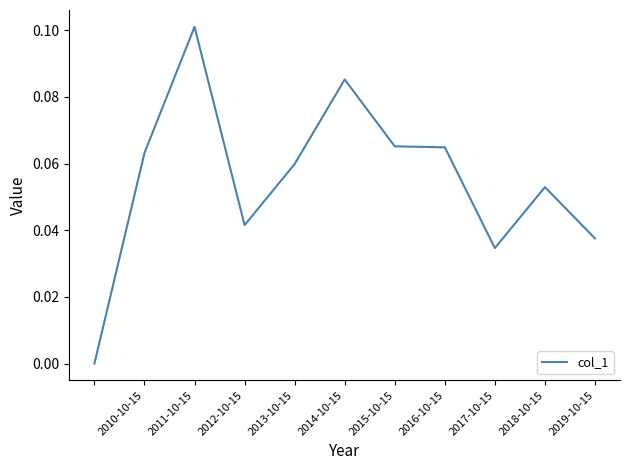

How many lines are shown in the chart?

1